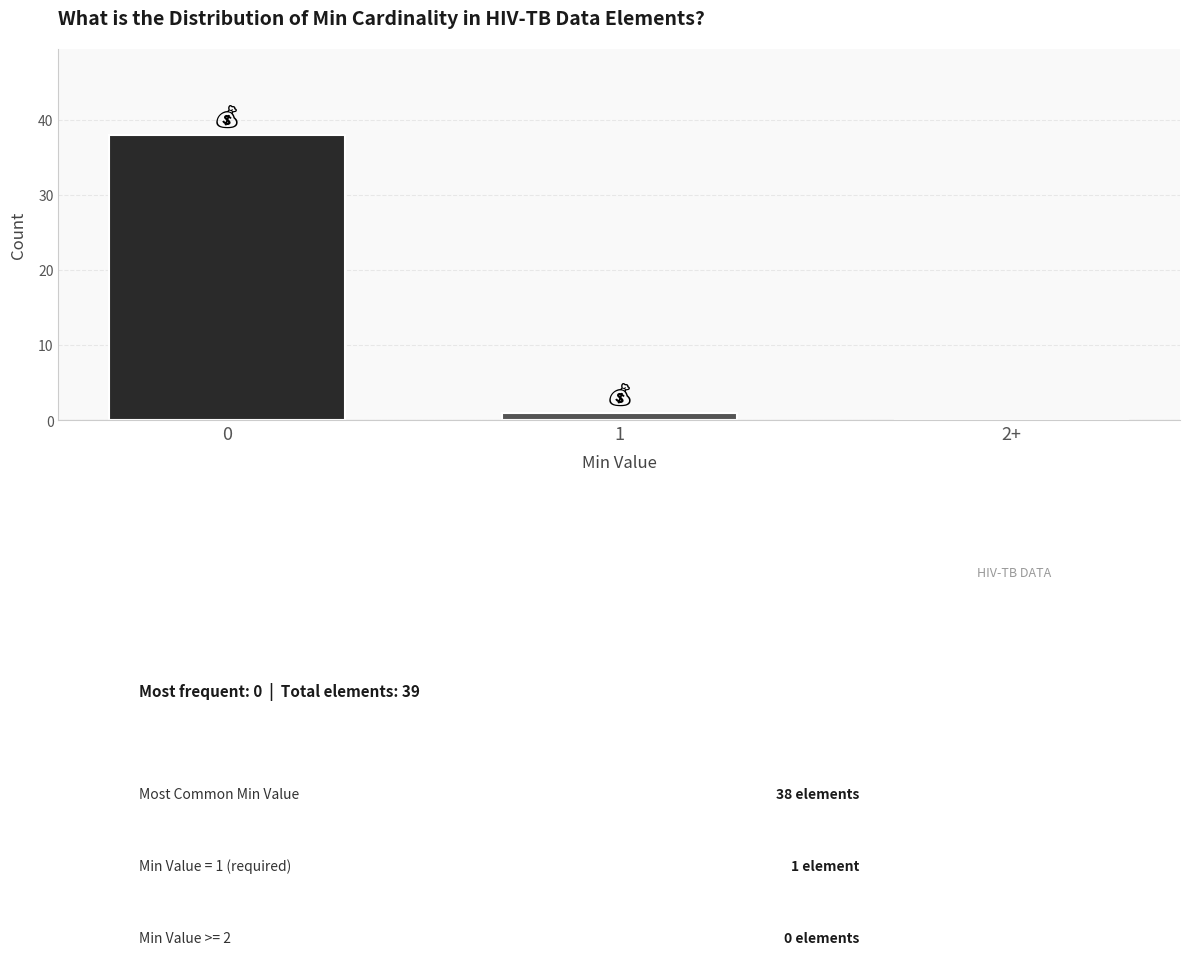

Reading left to right, list all the values displayed in this chart.

0=38	1=1	2+=0